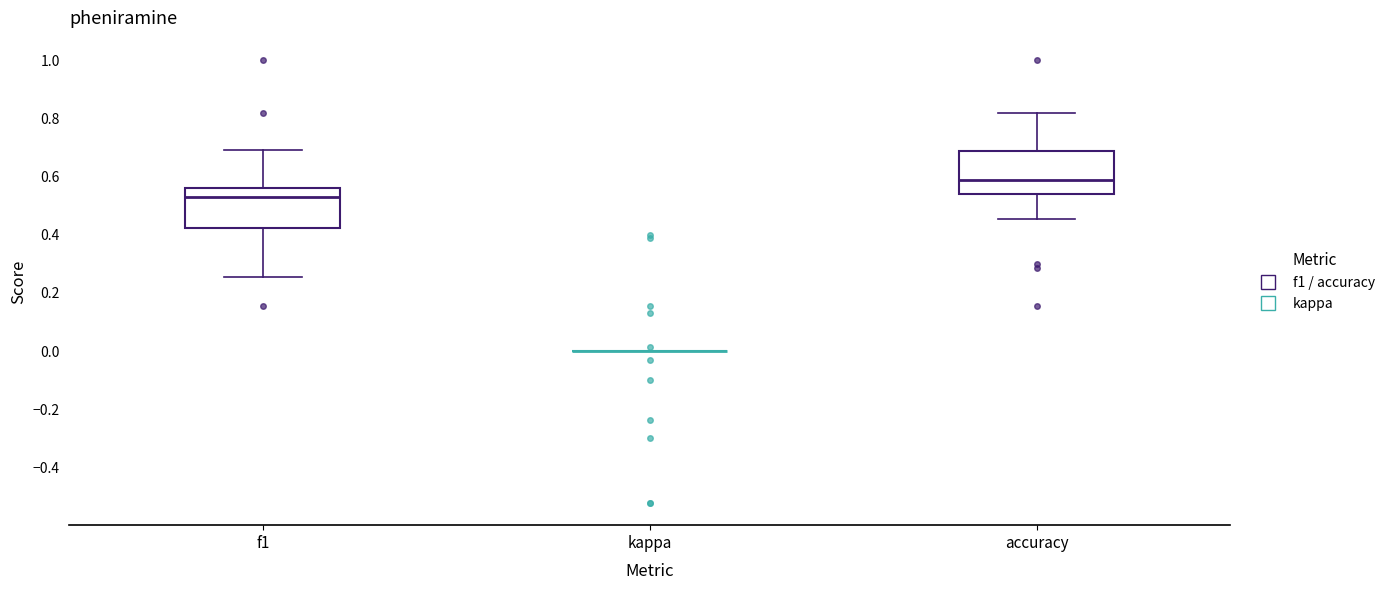

Reading left to right, read every box against the y-axis: the position of its median line, the range the box covers, and the ends of its whiskers. The values are not printed on the chart, so give them approximately, as read against the axis.

f1: median 0.52, box 0.42 to 0.56, whiskers 0.26 to 0.70
kappa: box collapsed to a line at 0.00, whiskers 0.00 to 0.00
accuracy: median 0.58, box 0.54 to 0.68, whiskers 0.46 to 0.82